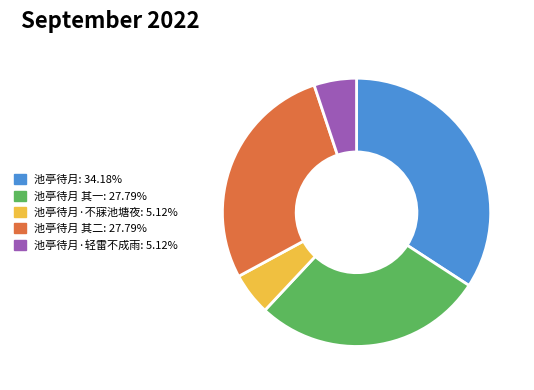

Does any single category account for the majority?

No